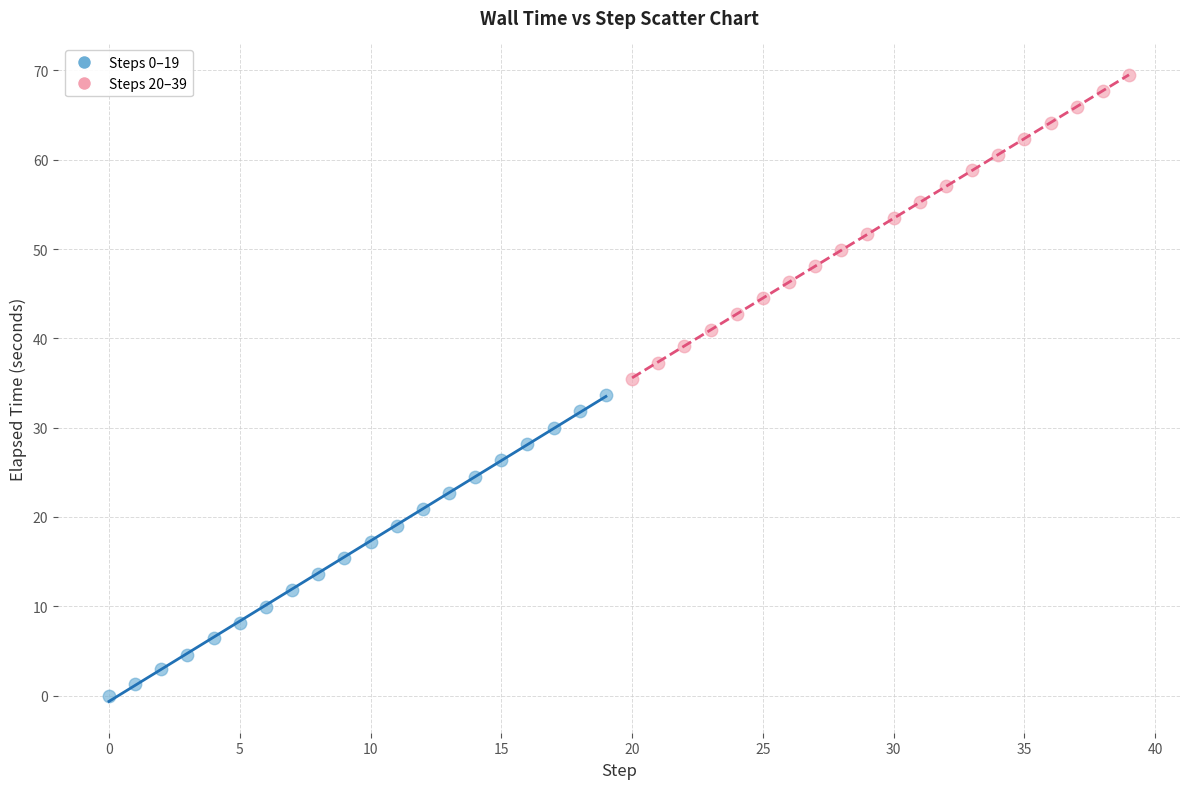

Which series reaches the minimum Y coordinate?

Steps 0–19